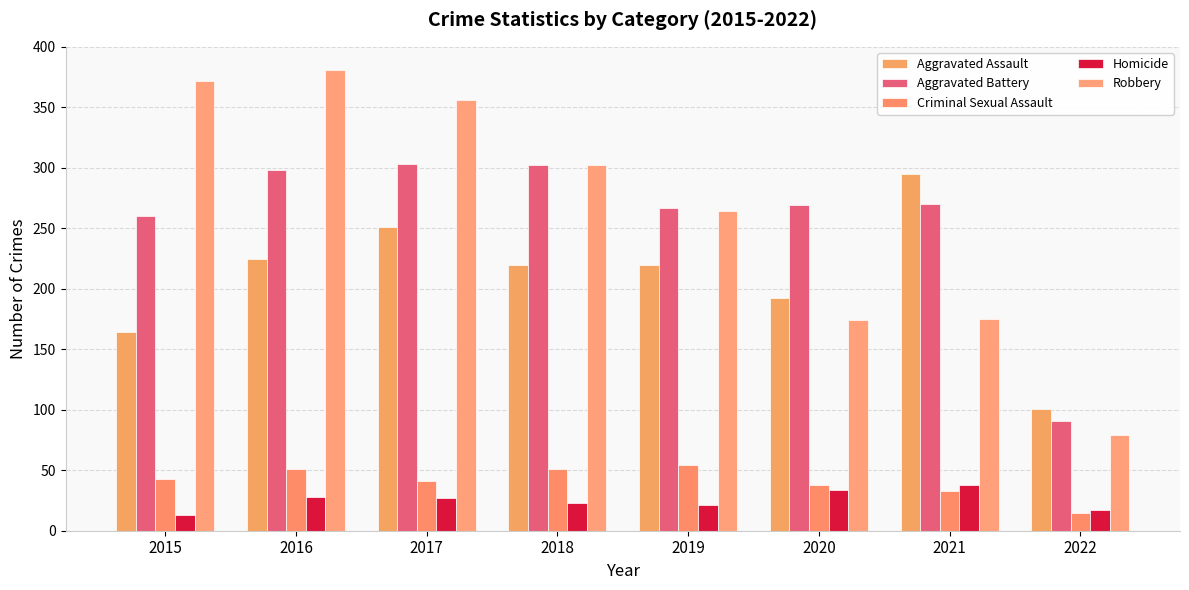

How many bars are there in total?

40